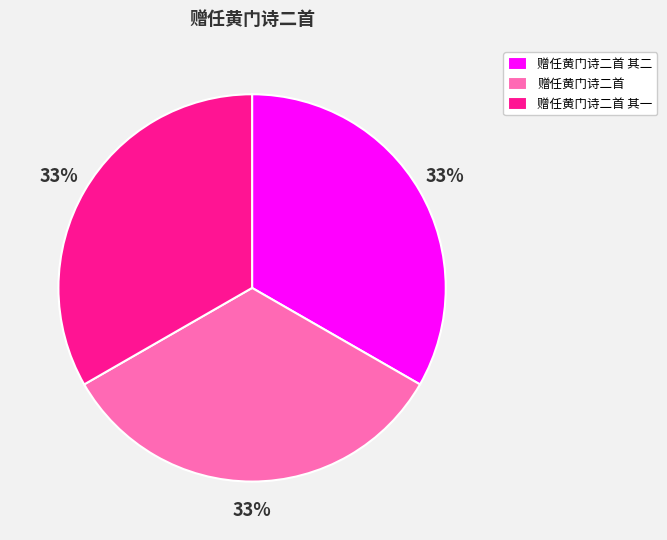

How many slices are in this pie chart?

3